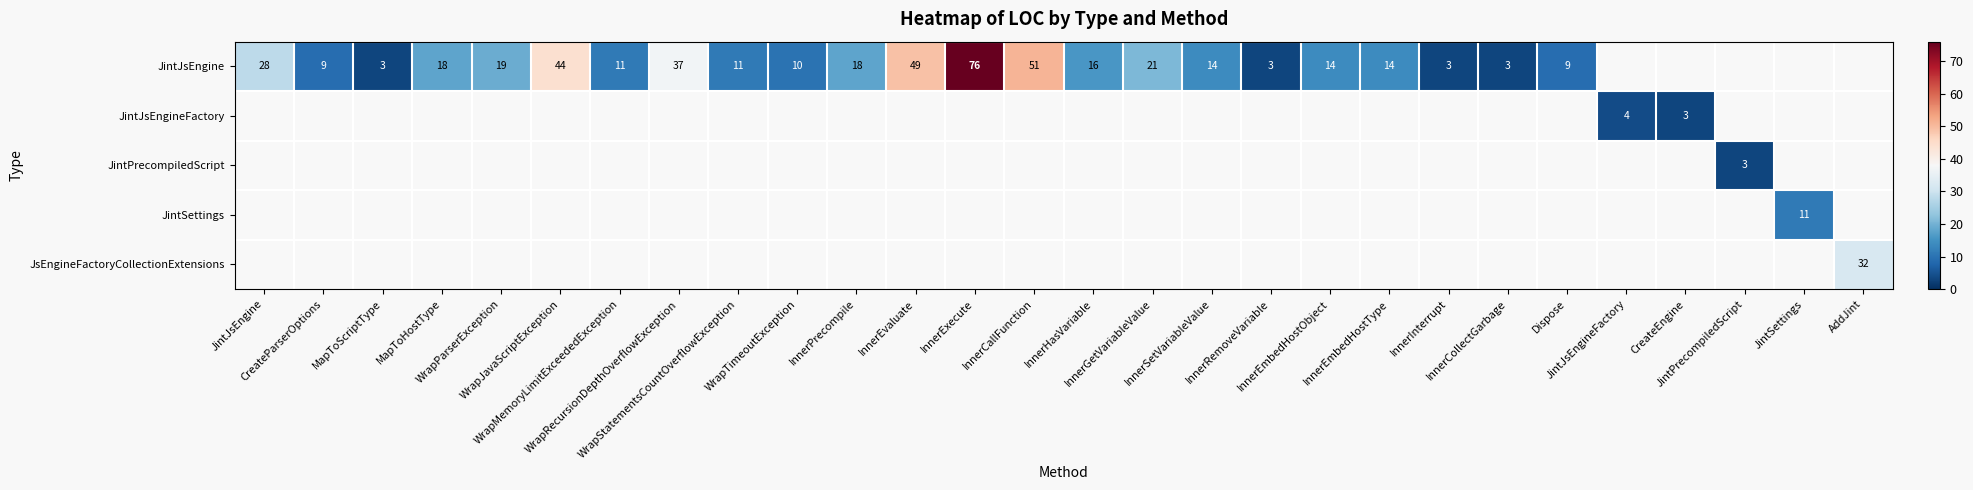

How many data points in JintJsEngine are above 18?

8